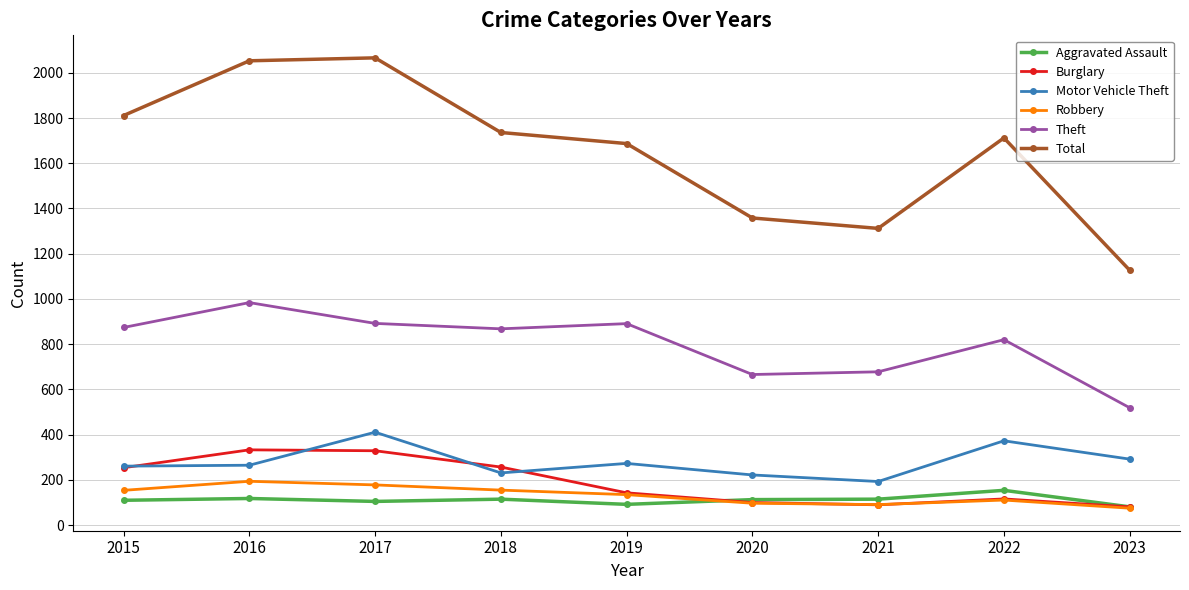

What are all the series names shown in the legend?

Aggravated Assault, Burglary, Motor Vehicle Theft, Robbery, Theft, Total